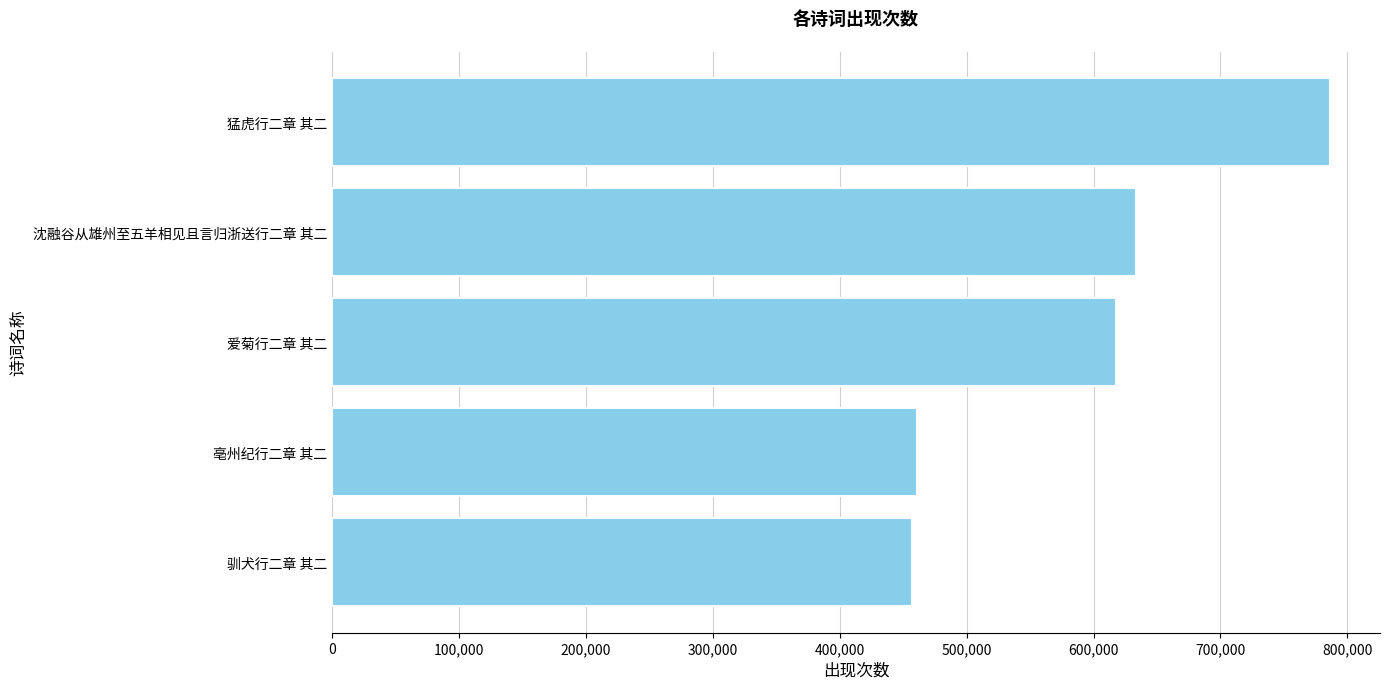

What is the sum of all values?

2956053